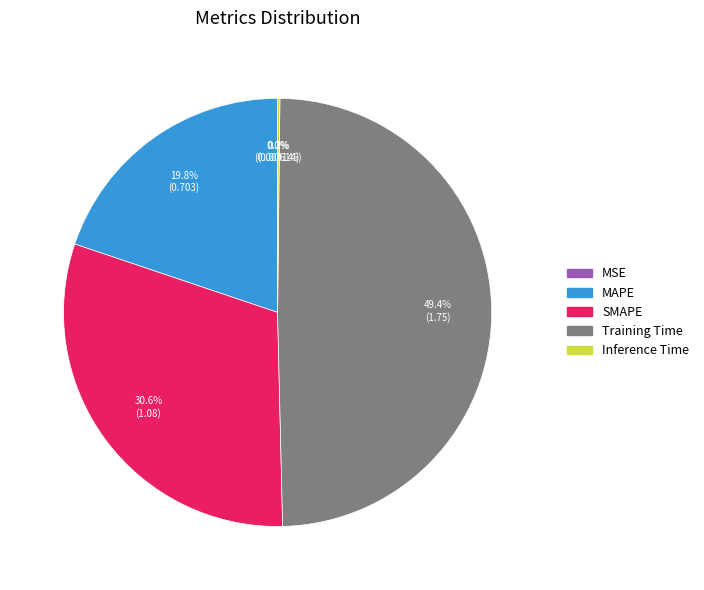

Is MAPE the majority of the pie?

No